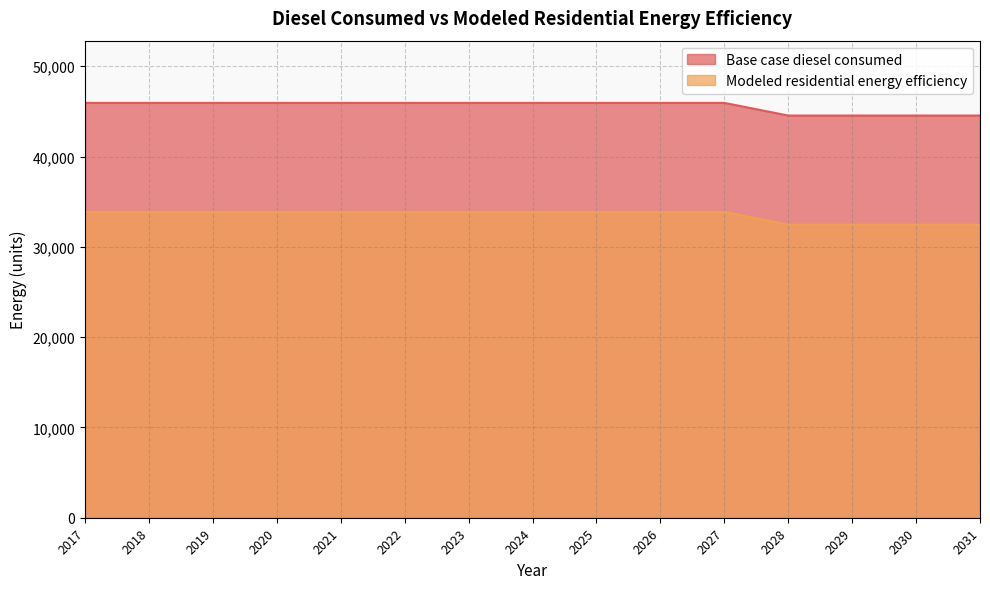

What is the highest value of the Modeled residential energy efficiency series?

33857.1